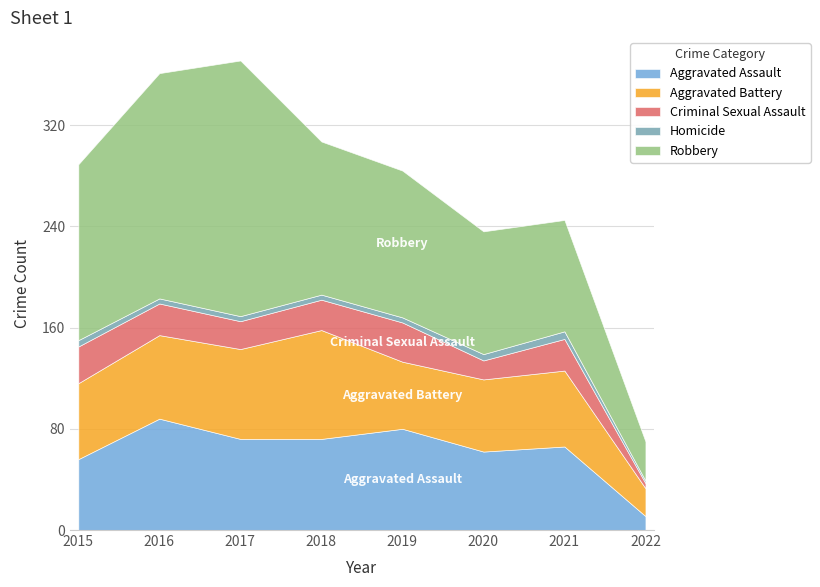

The Robbery series shows 121 at 2018. True or false?

True